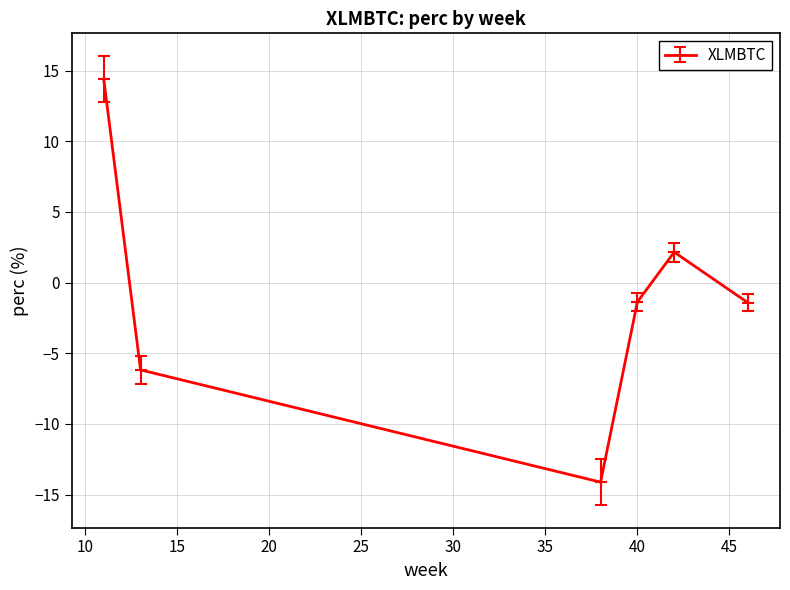

What is the value of the 3rd point from the left?

-14.1